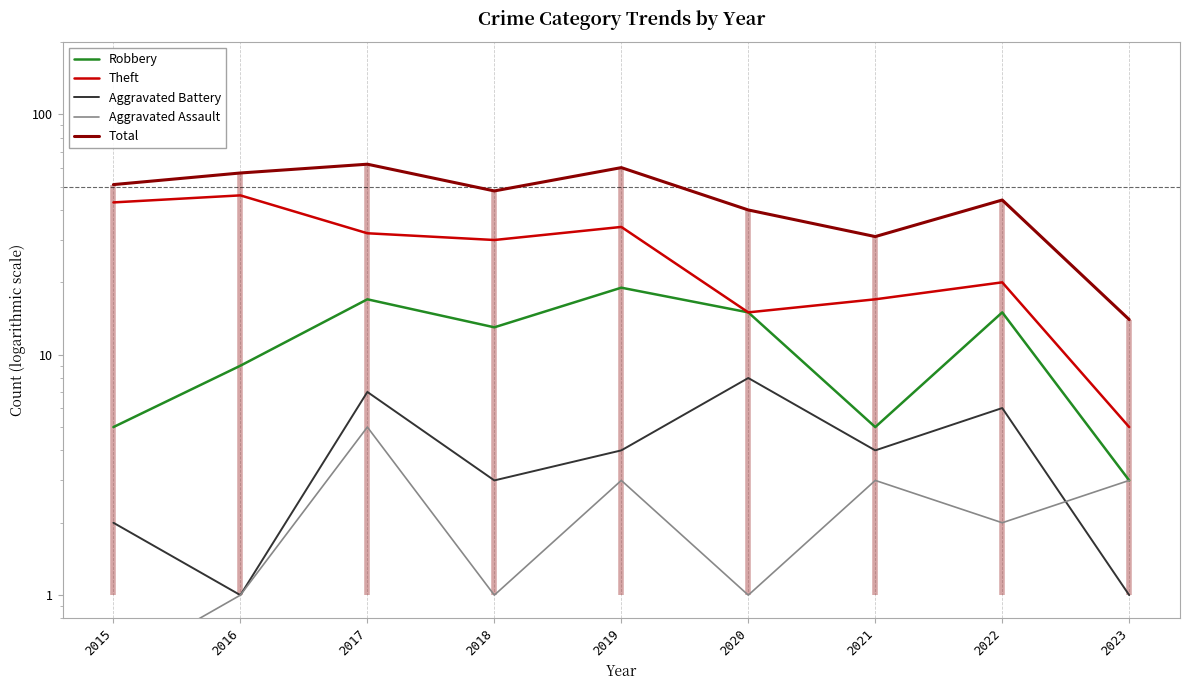

In Theft, how many points are lower than both neighbors (excluding endpoints)?

2